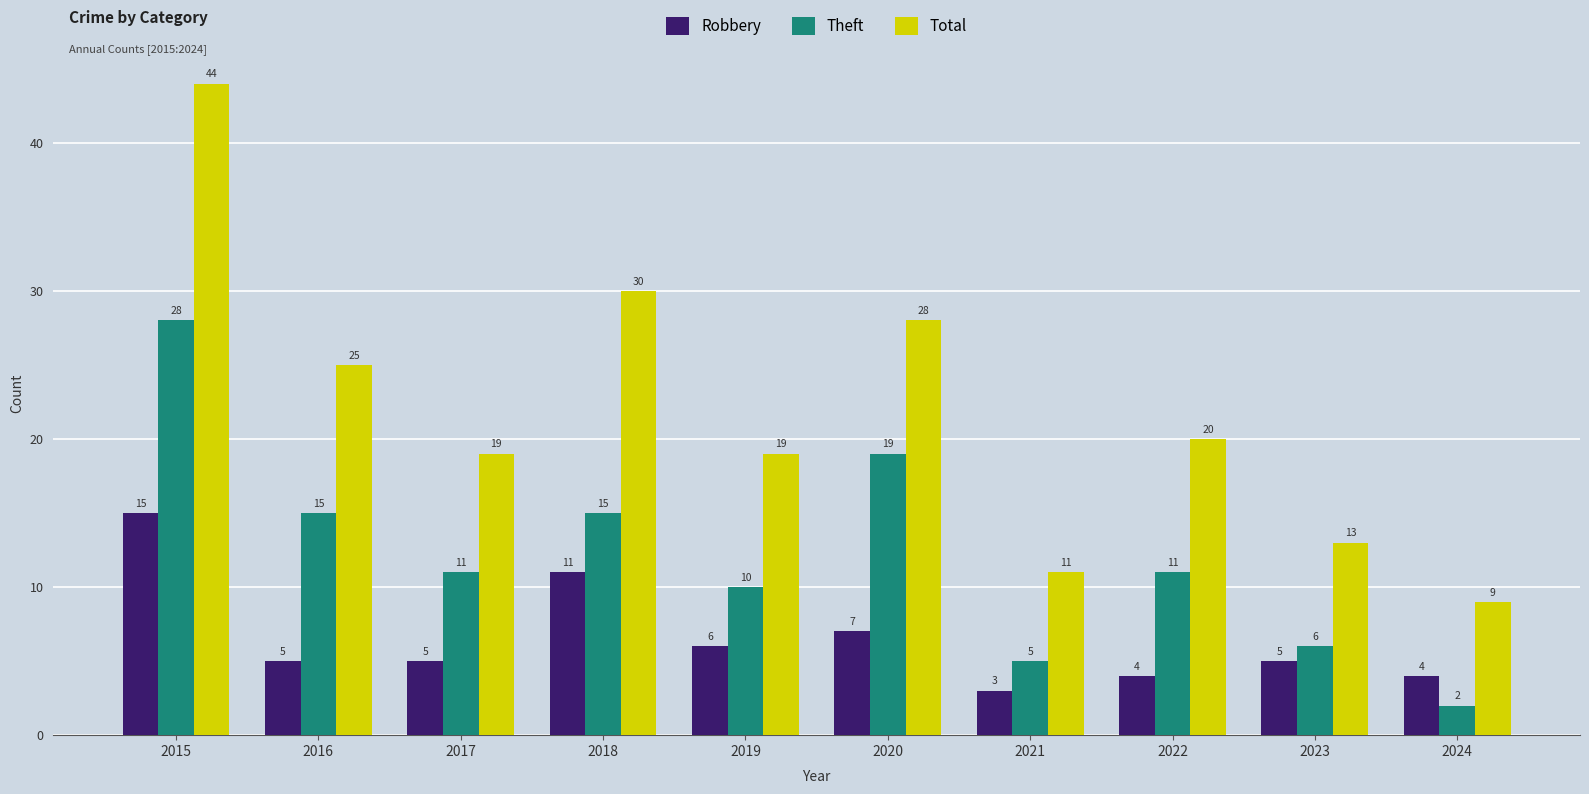

Rank the series at 2017 from lowest to highest value.

Robbery, Theft, Total